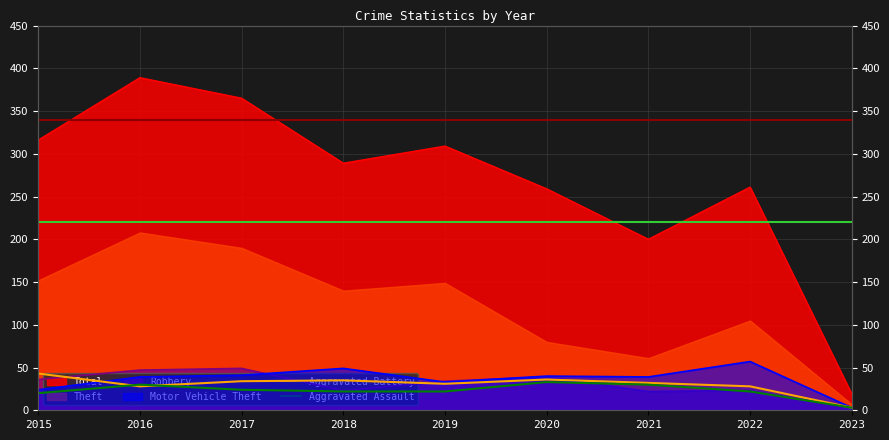

At which label does Aggravated Battery reach its peak?

2015